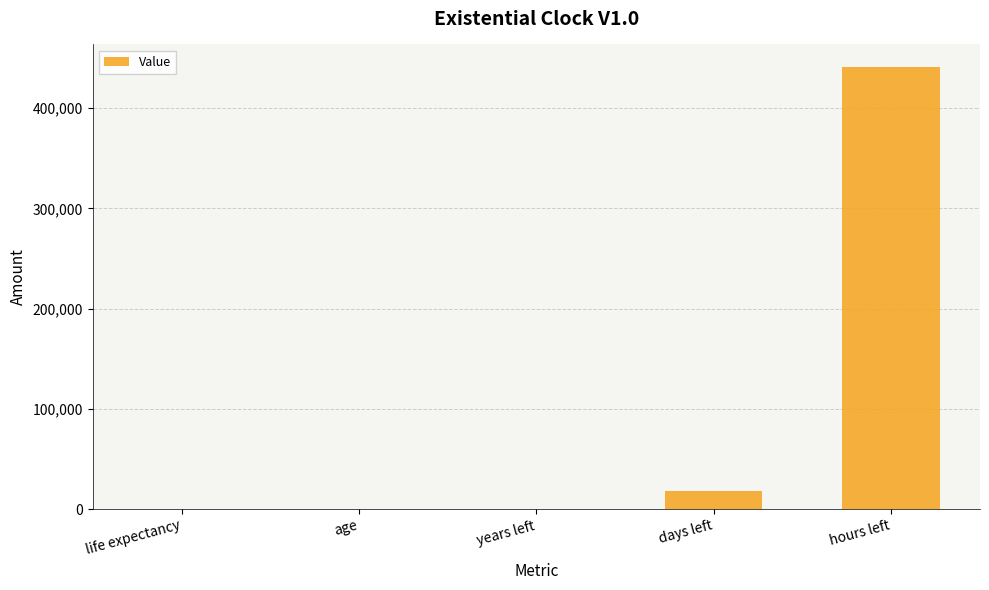

At which category does the chart reach its peak across all series?

hours left